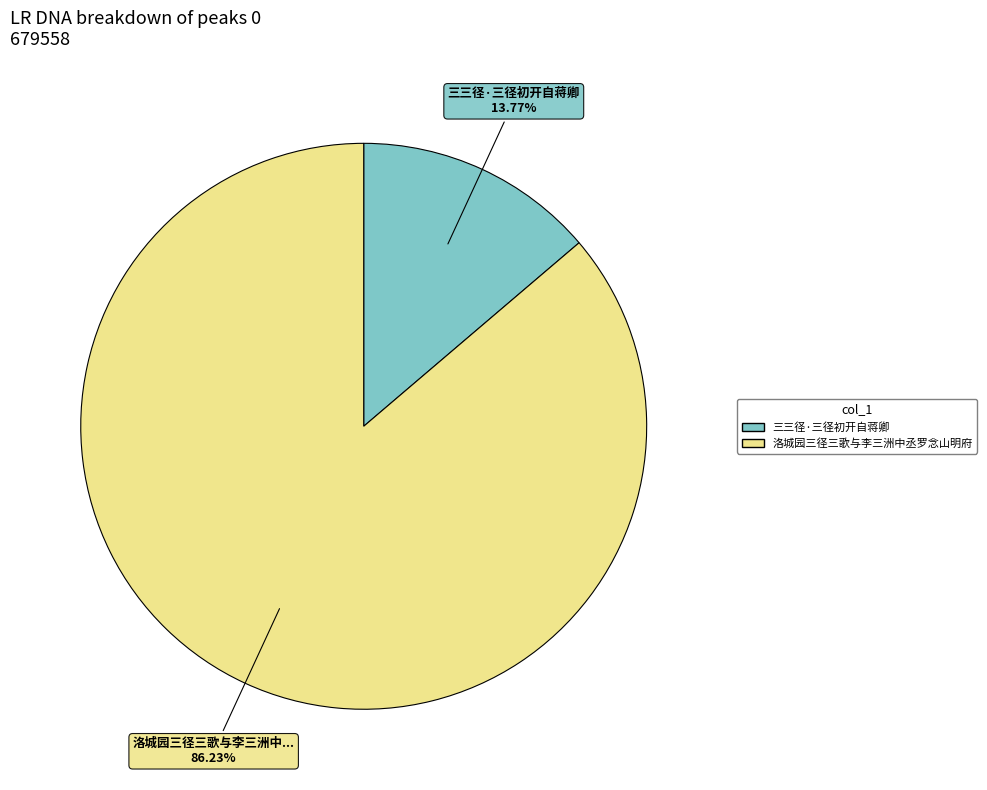

Which slice is the largest?

洛城园三径三歌与李三洲中丞罗念山明府